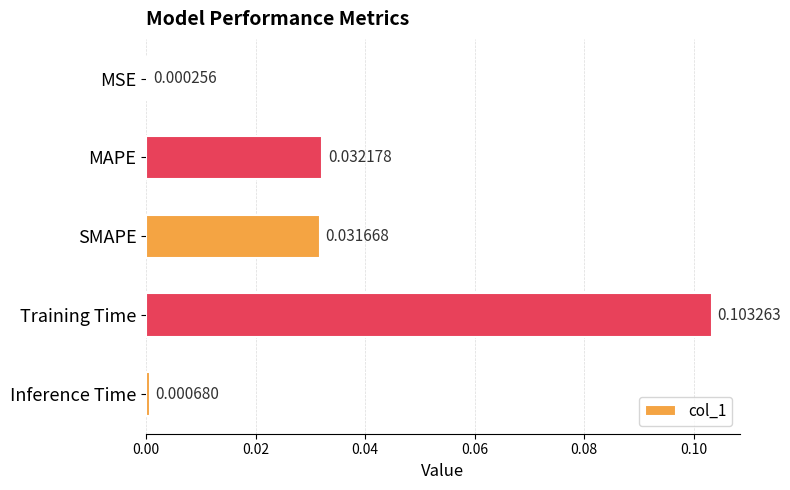

What is the change in value from SMAPE to Training Time?

+0.1